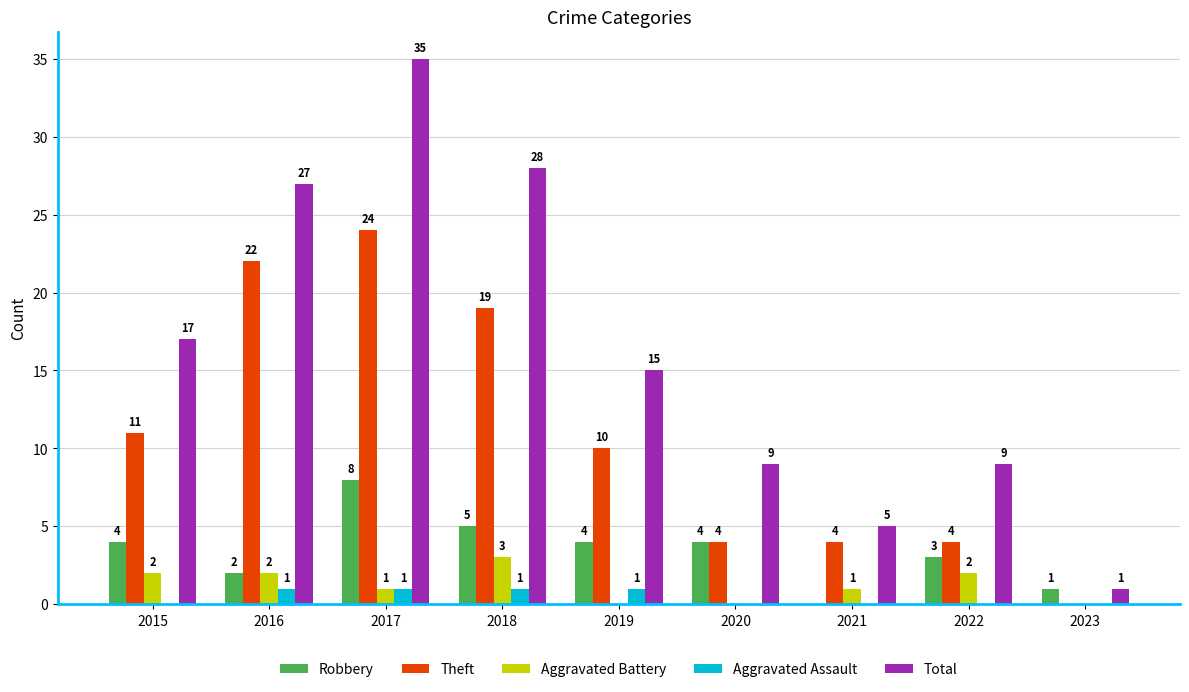

Between 2015 and 2017, which series saw the biggest shift?

Total